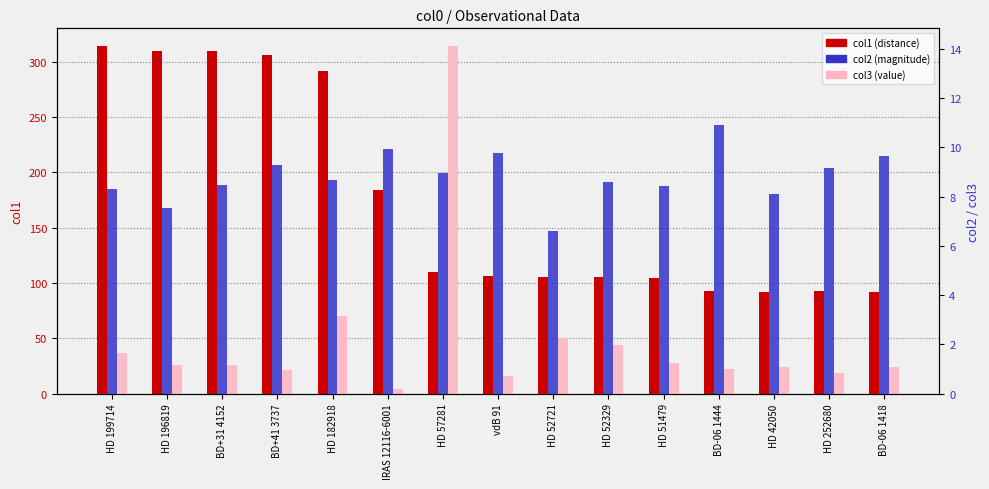

The value of col1 (distance) at HD 42050 is 35.3. True or false?

False